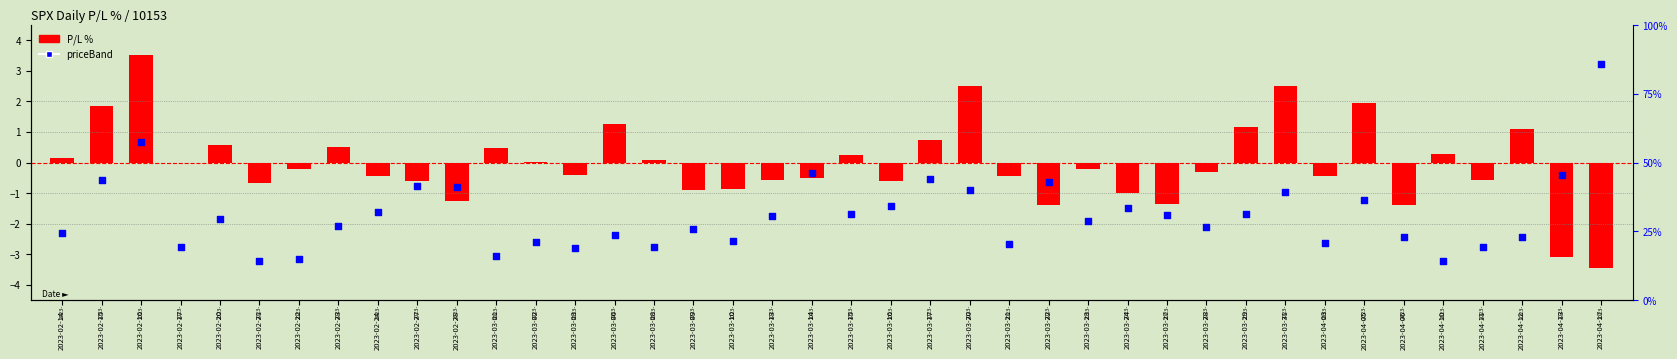

What is the total value across all series at 2023-02-28?

2.0